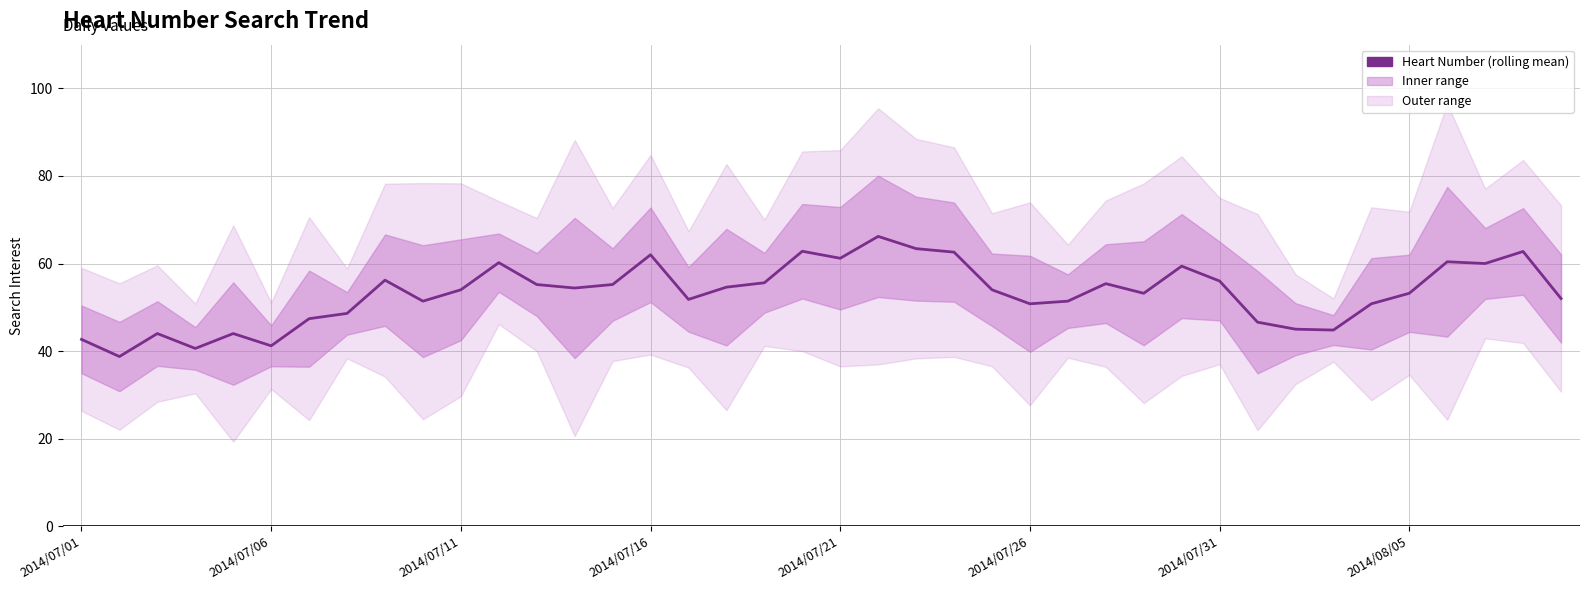

What is the ratio of the value at 36 to the value at 28?

1.1